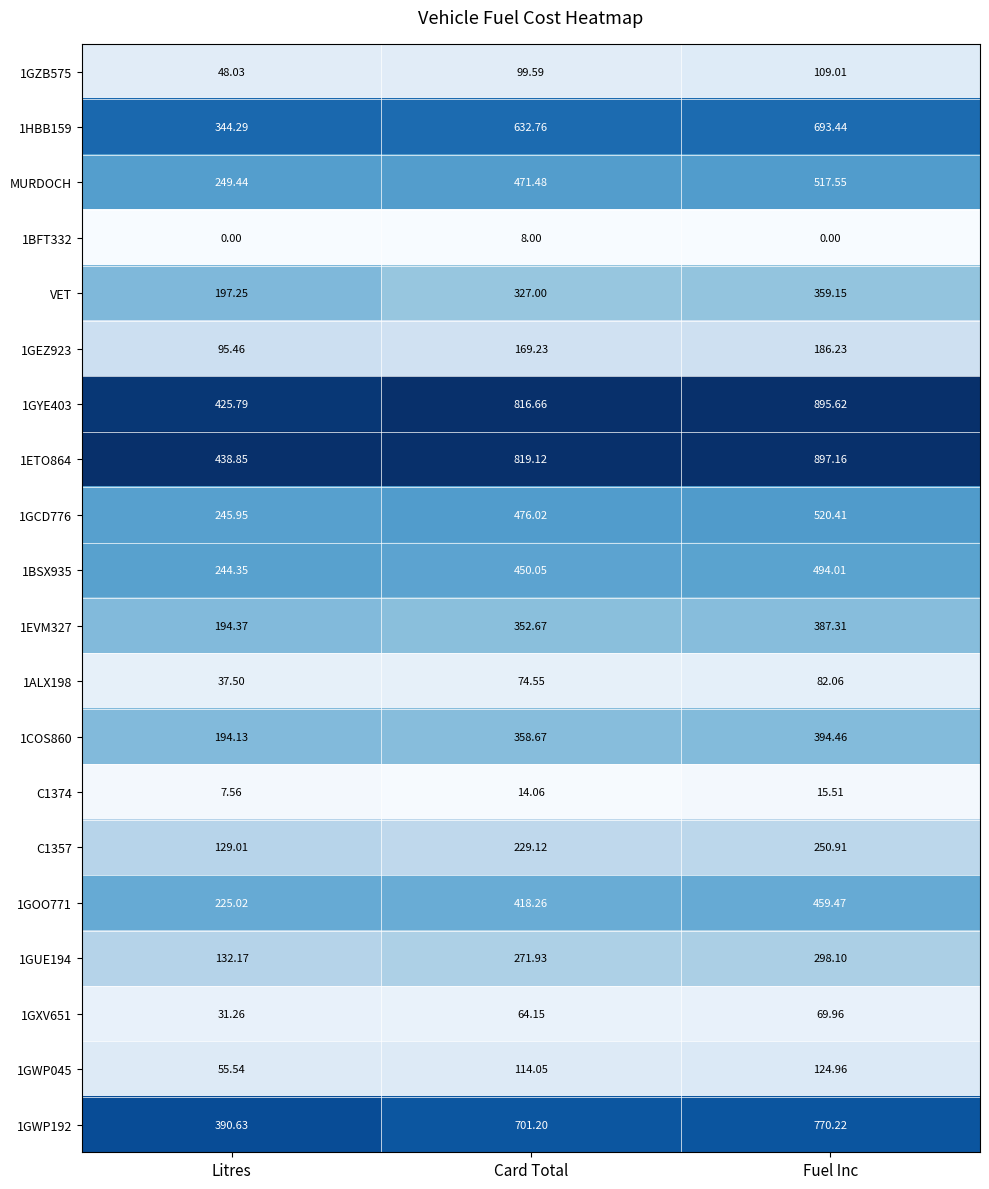

Between Litres and Fuel Inc, which series saw the biggest shift?

1GYE403